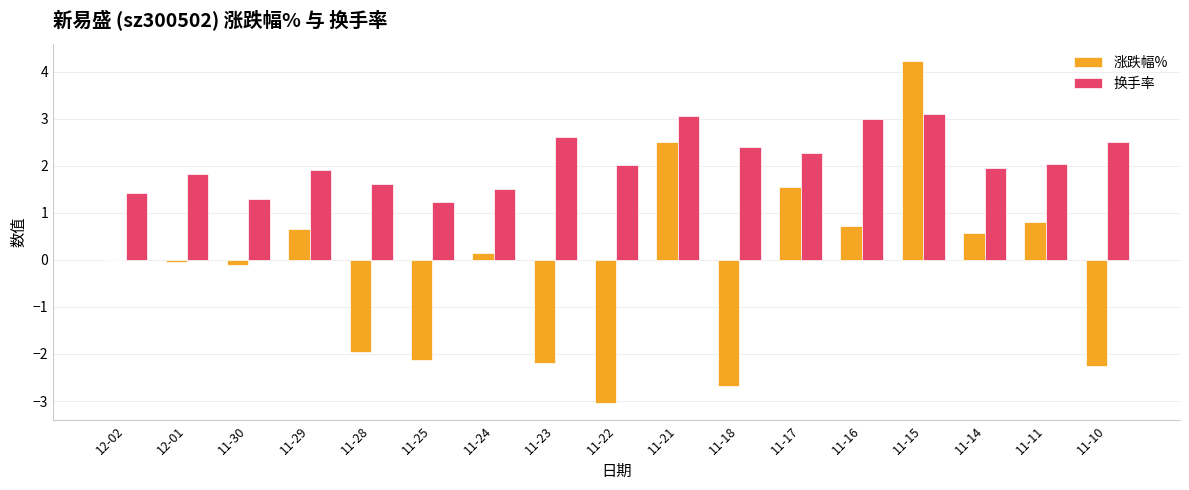

How many distinct data groups are displayed?

2